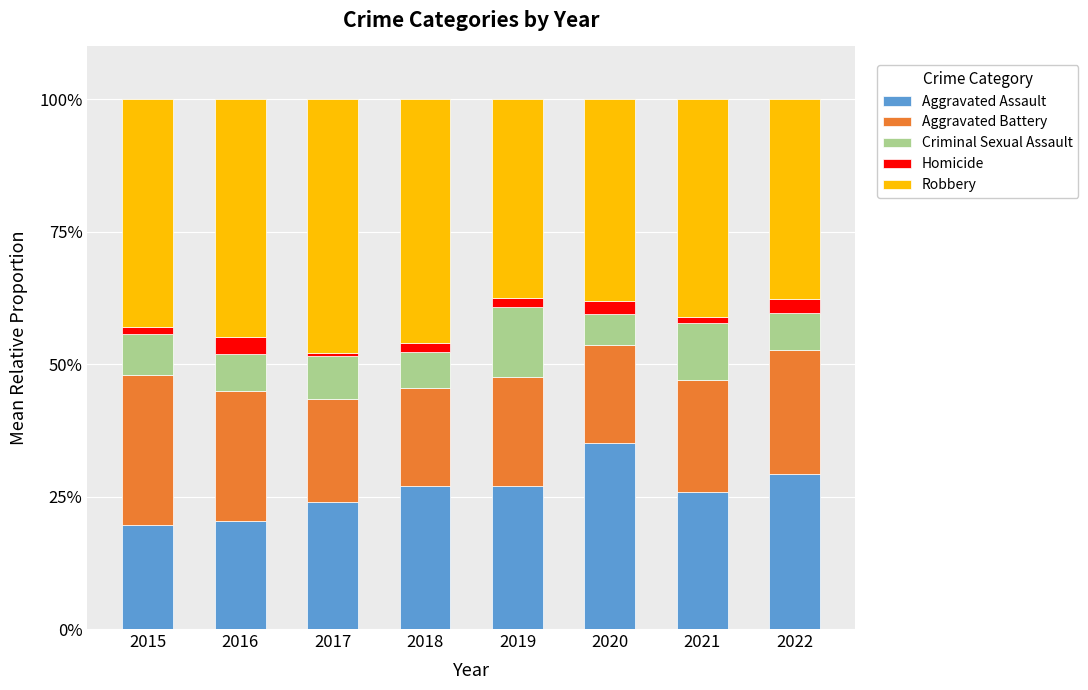

What is the lowest value of the Aggravated Assault series?

19.7